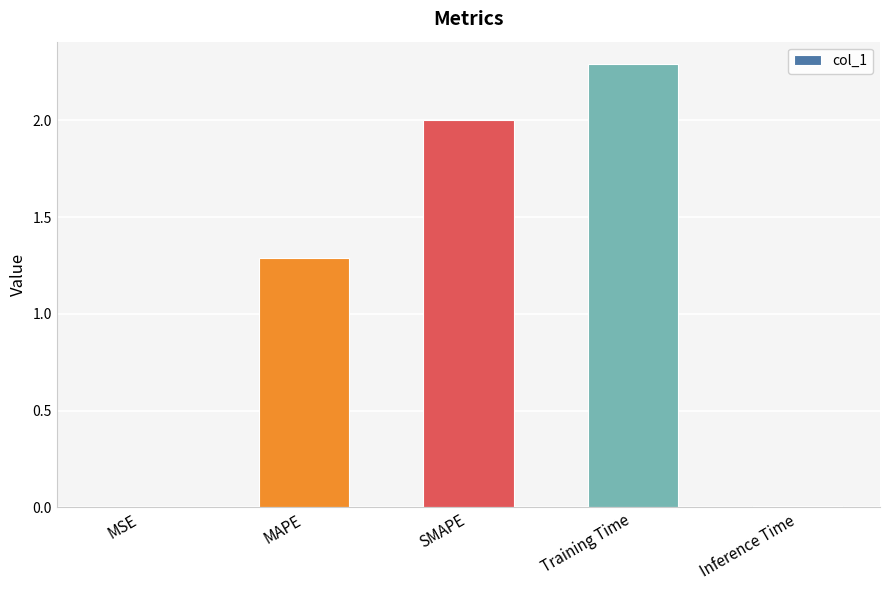

Between Training Time and Inference Time, which is larger?

Training Time